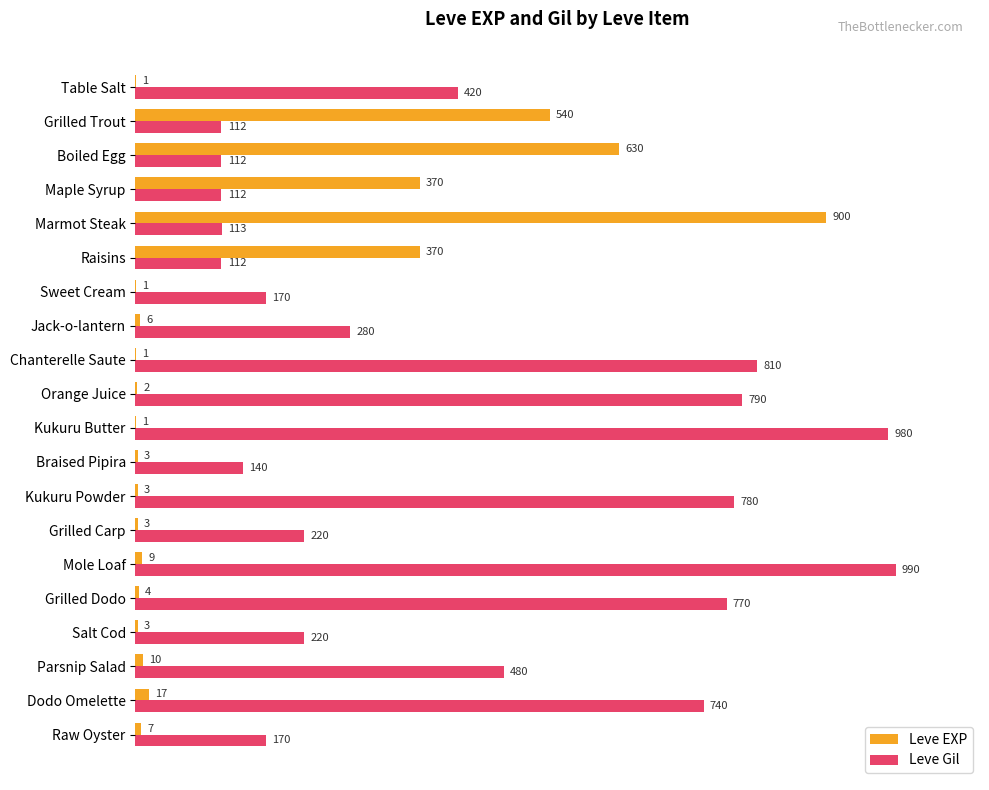

Which series has the largest range (max minus min)?

Leve EXP